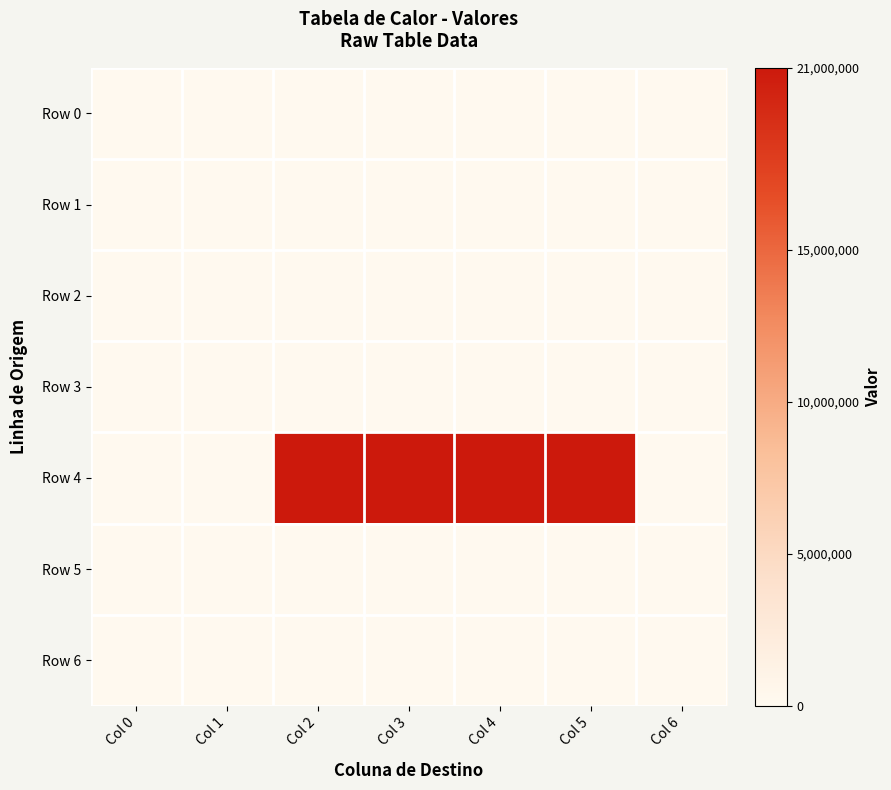

At which category is the sum across all series the highest?

Col 2